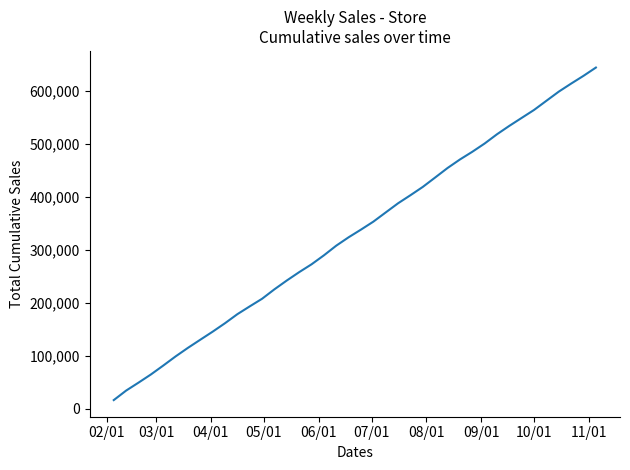

What is the minimum value shown in the chart?

16548.2